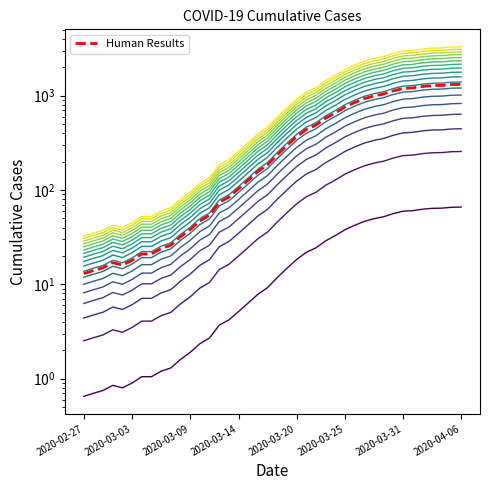

What is the label of the 24th point from the left?

2020-03-21